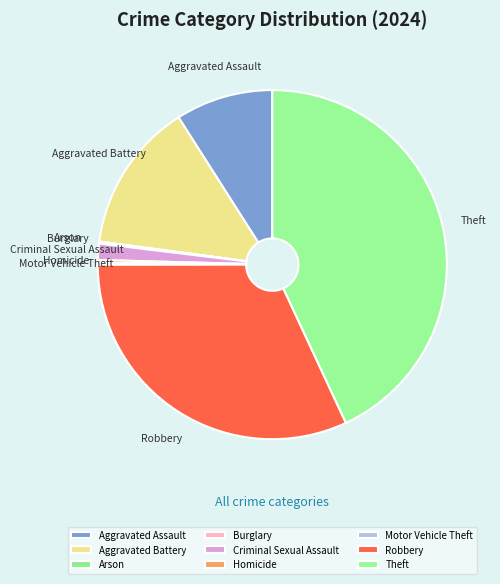

Is it true that Criminal Sexual Assault is 2% of the pie?

True